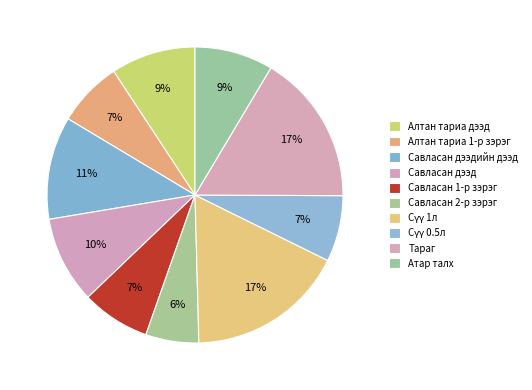

Combined, do Савласан дээдийн дээд and Сүү 1л account for over 50%?

No